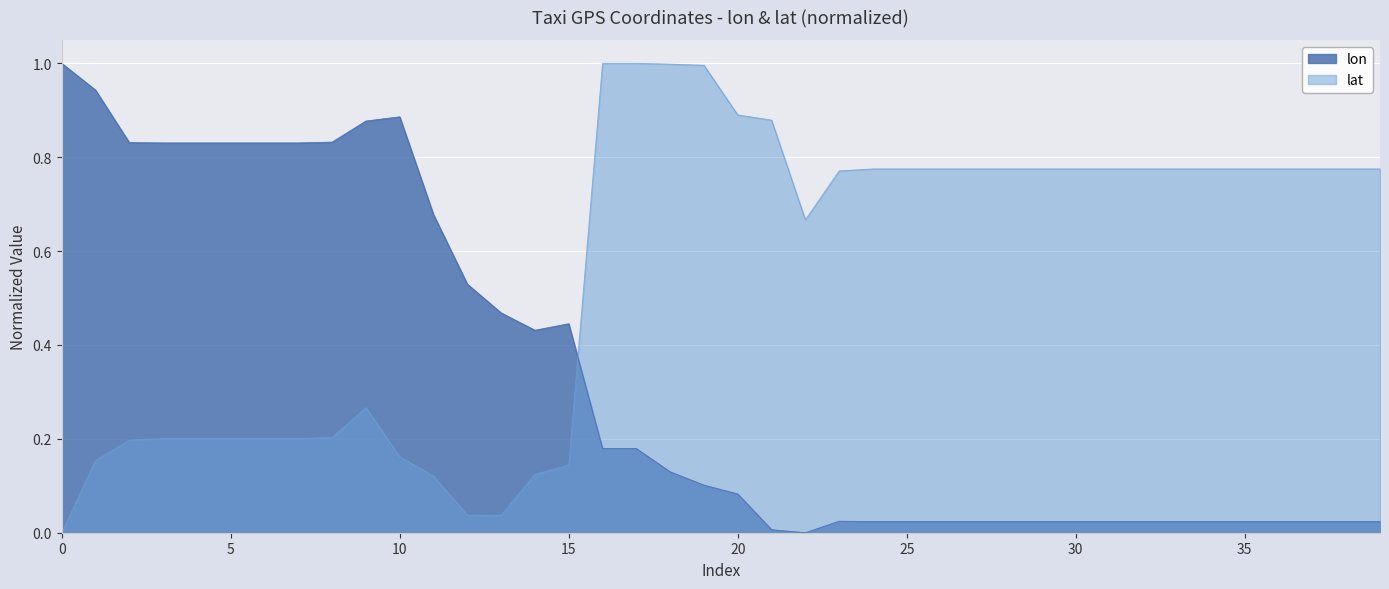

What is the difference between the second highest and second lowest values?

0.9